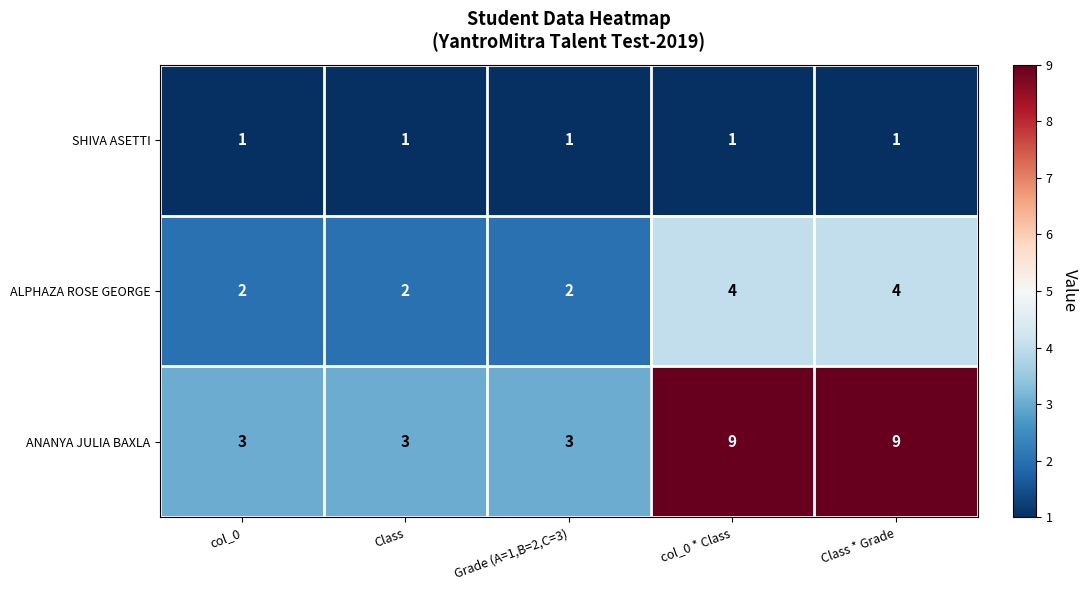

What is the greatest value displayed?

9